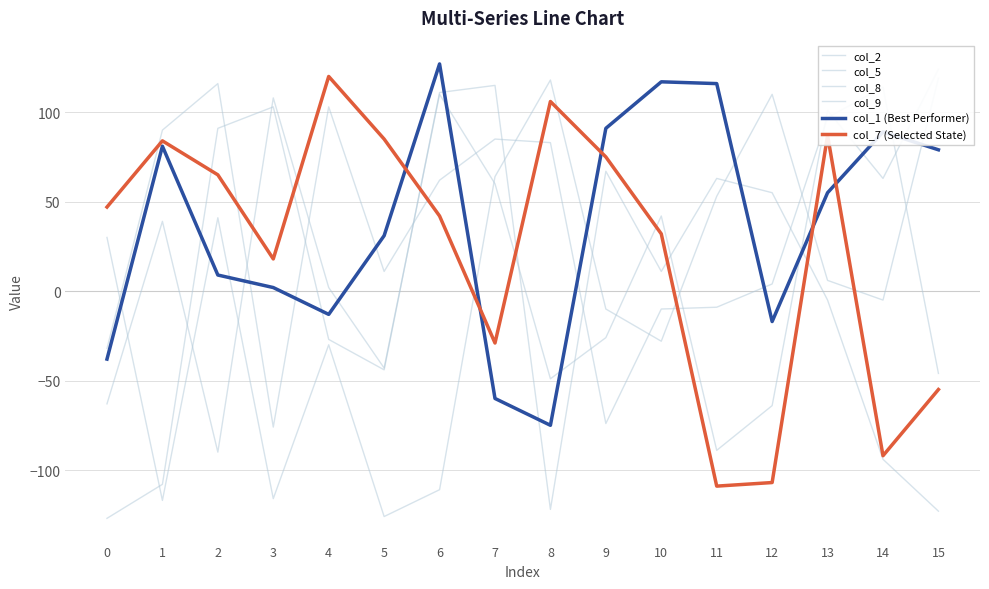

Which series has the widest spread of values?

col_9